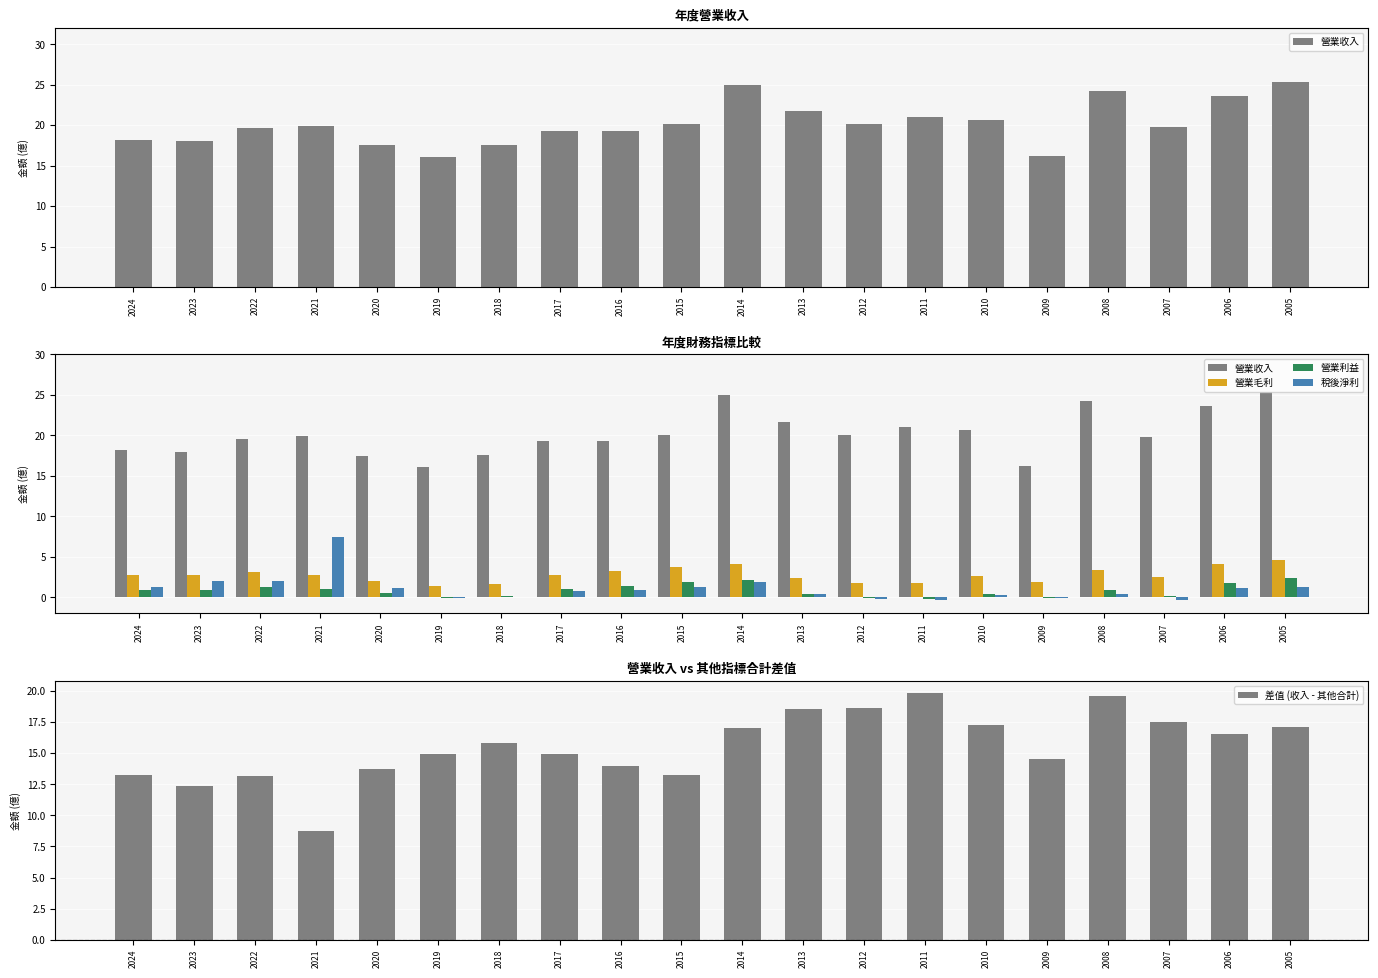

Does the chart contain any negative values?

Yes